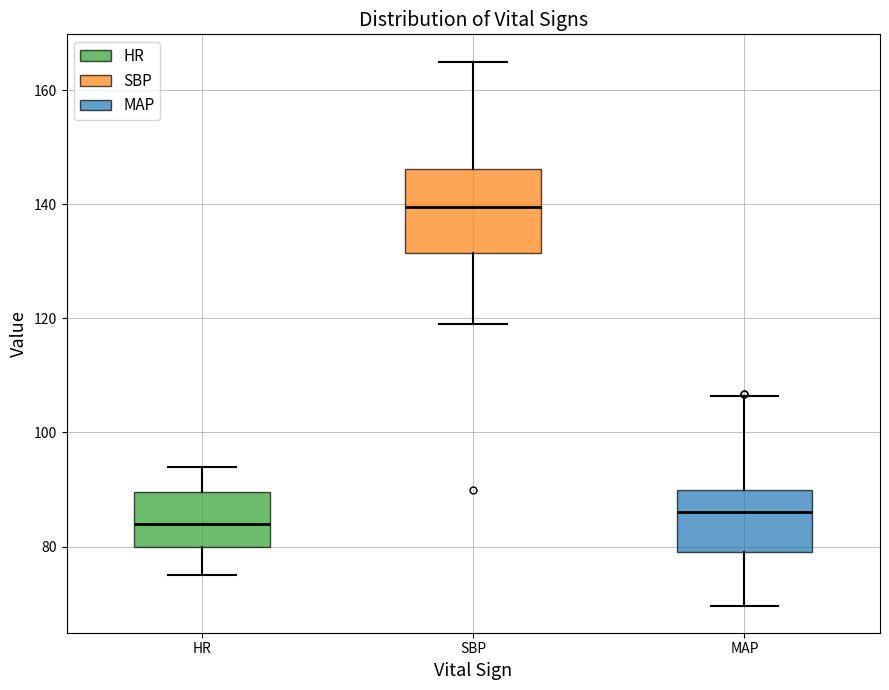

Reading left to right, read every box against the y-axis: the position of its median line, the range the box covers, and the ends of its whiskers. The values are not printed on the chart, so give them approximately, as read against the axis.

HR: median 84, box 80 to 90, whiskers 76 to 94
SBP: median 140, box 132 to 146, whiskers 120 to 166
MAP: median 86, box 80 to 90, whiskers 70 to 106